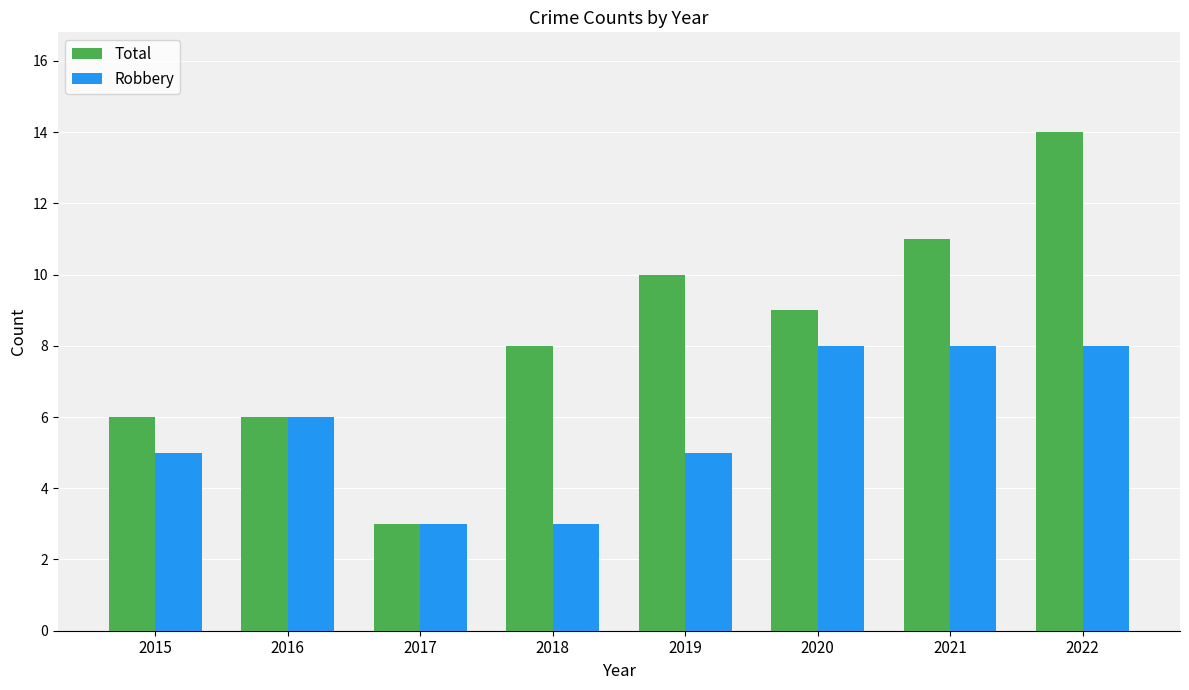

Reading left to right, extract all data points from this chart.

Total: 6	6	3	8	10	9	11	14
Robbery: 5	6	3	3	5	8	8	8